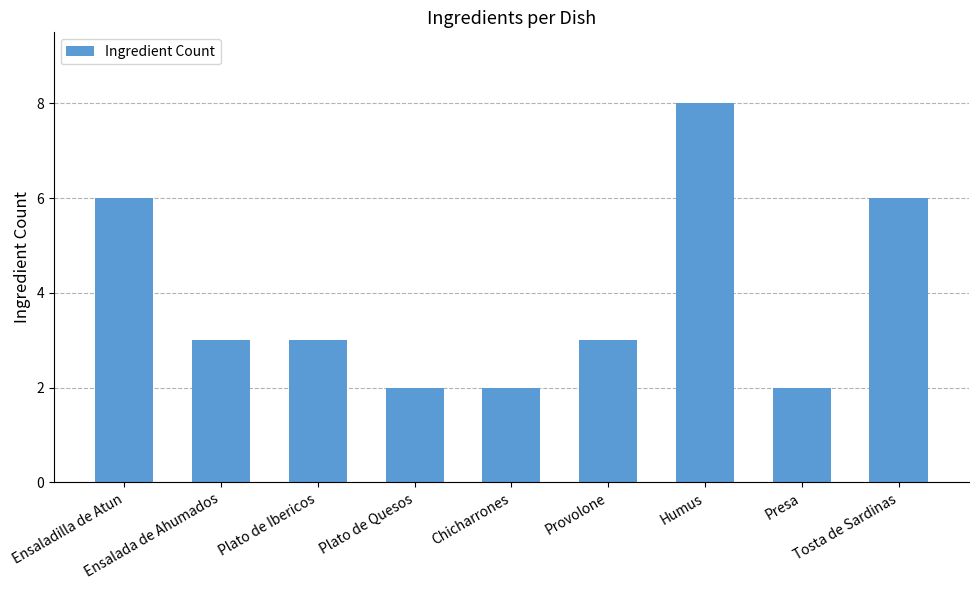

Between Plato de Ibericos and Humus, which is larger?

Humus